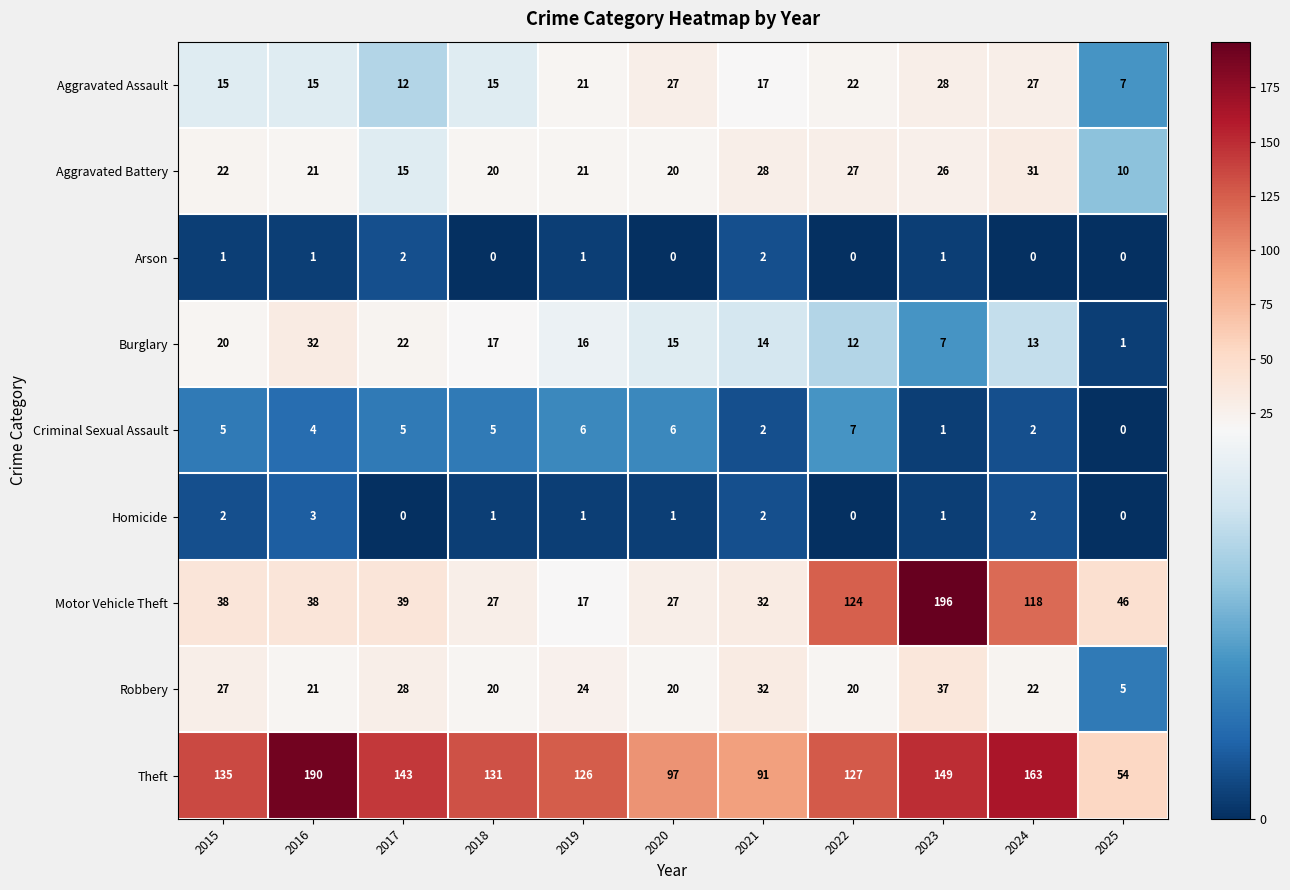

What is the highest value of the Aggravated Assault series?

28